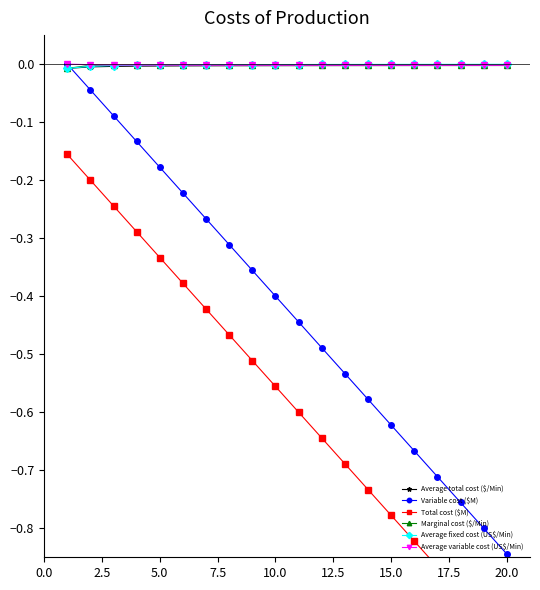

True or false: Variable cost ($M) has more than 2 points higher than both neighbors.

False